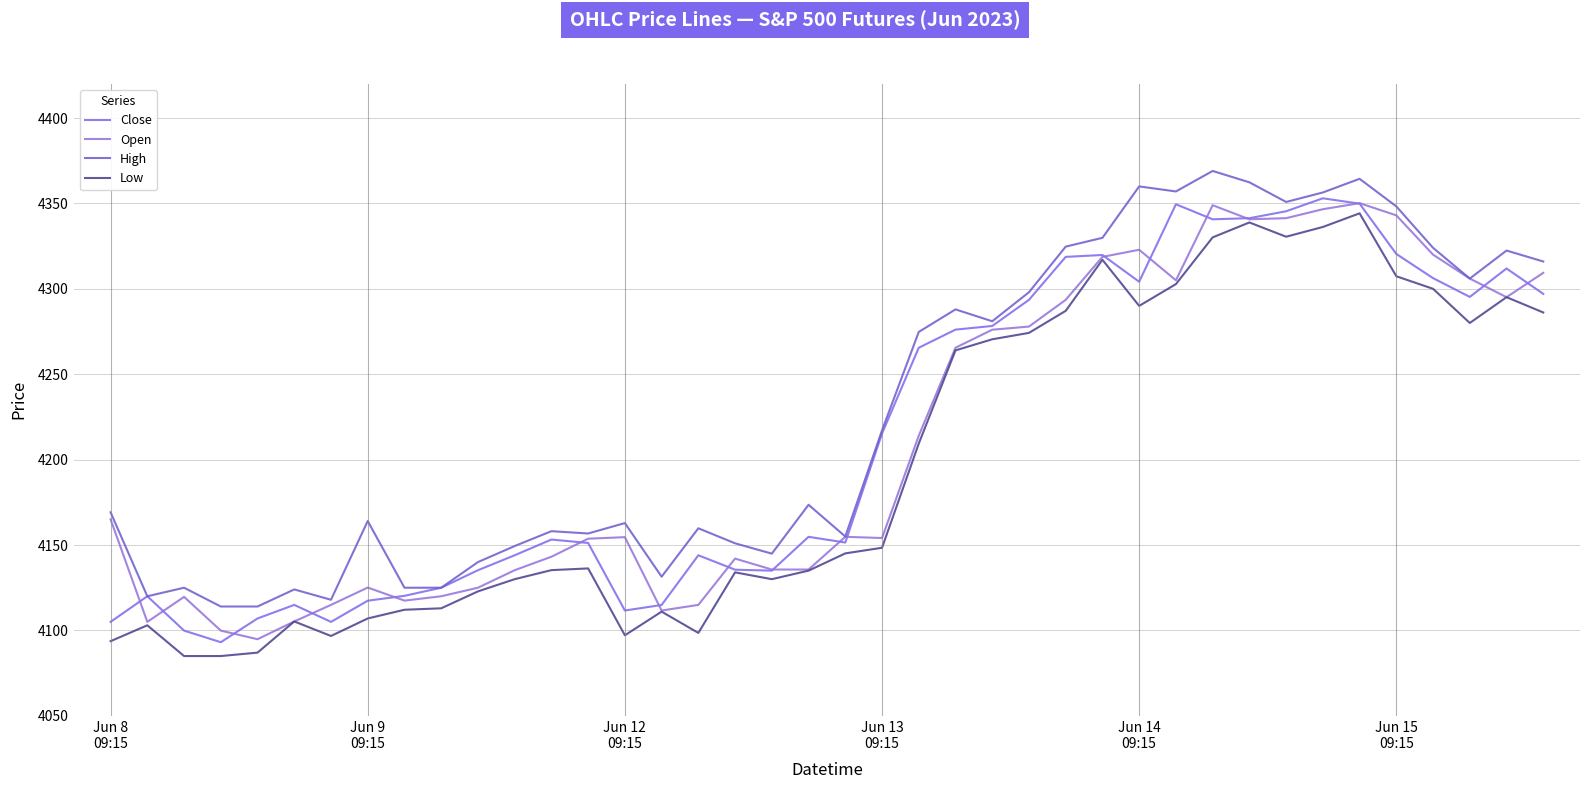

Does the chart display data point markers on the line(s)?

No